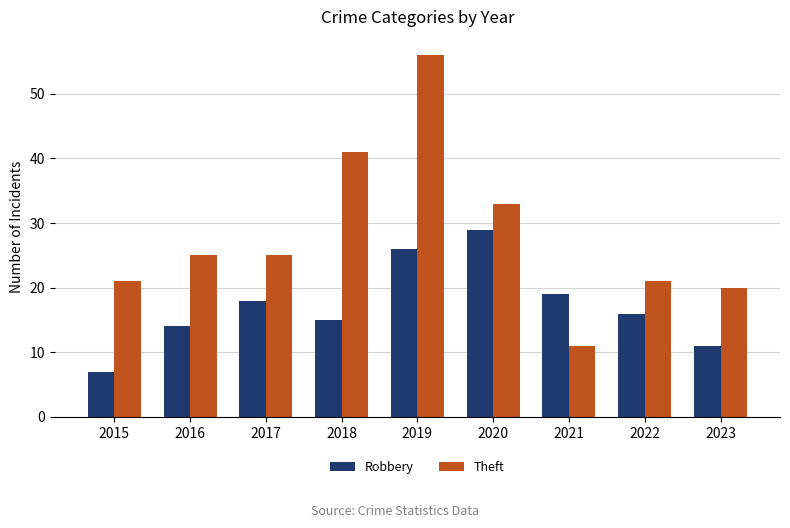

What is the spread (max minus min) of values at 2021?

8